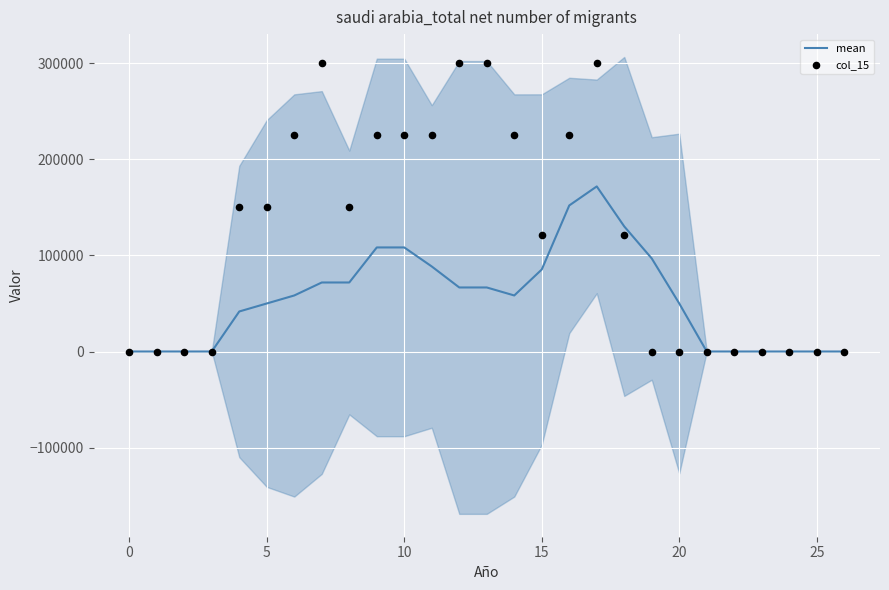

Which series has the largest Y range (max minus min)?

col_15